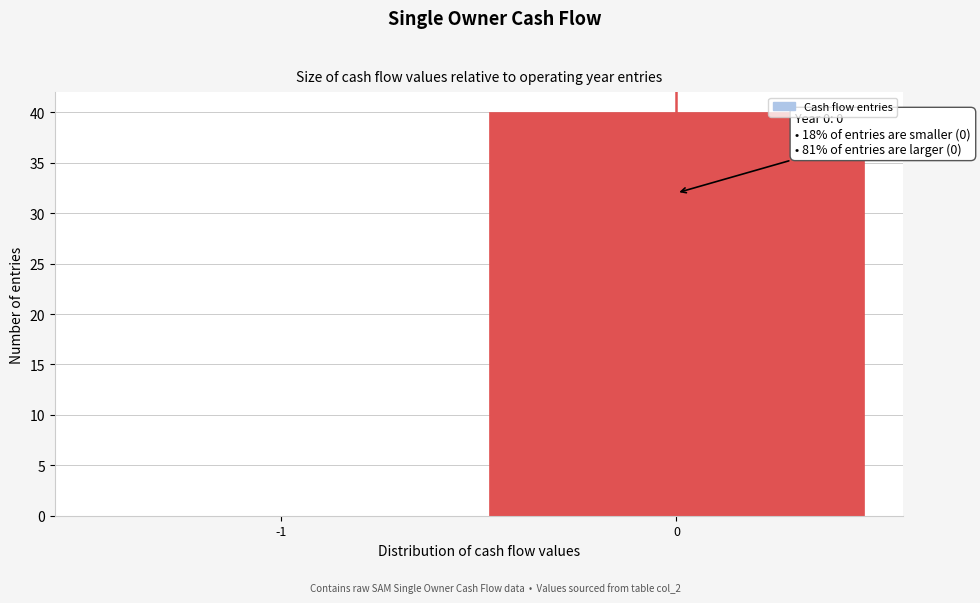

Reading left to right, list all the values displayed in this chart.

-1=0	0=40